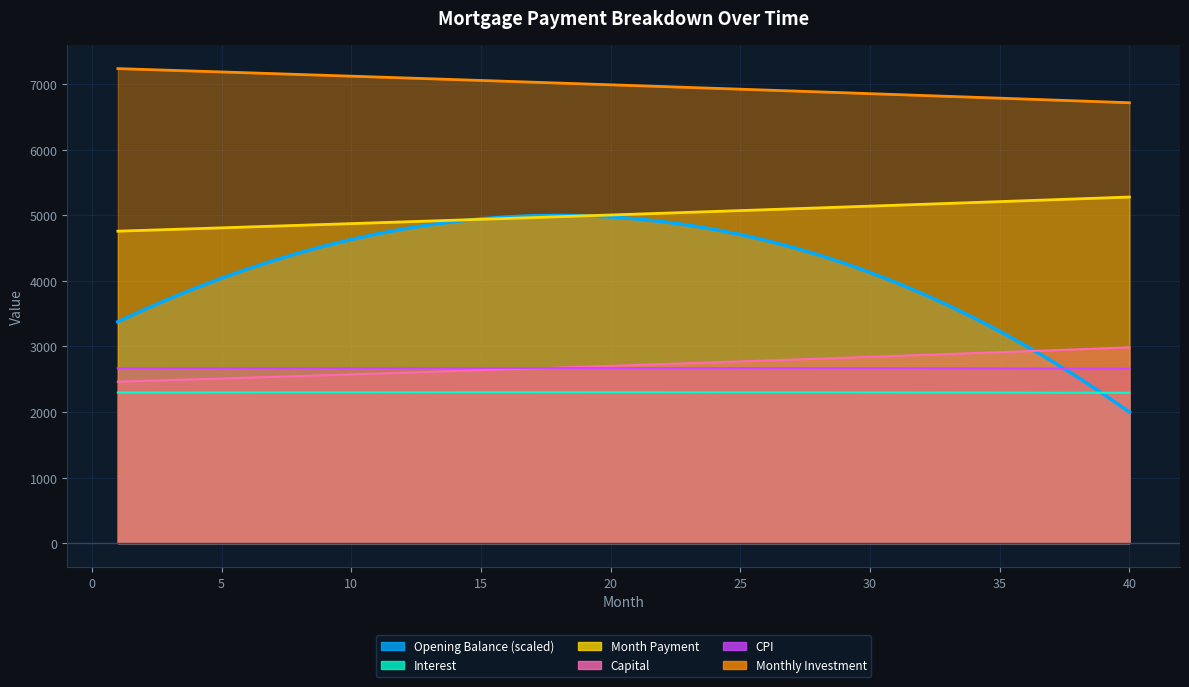

Which series has the widest spread of values?

opening_balance